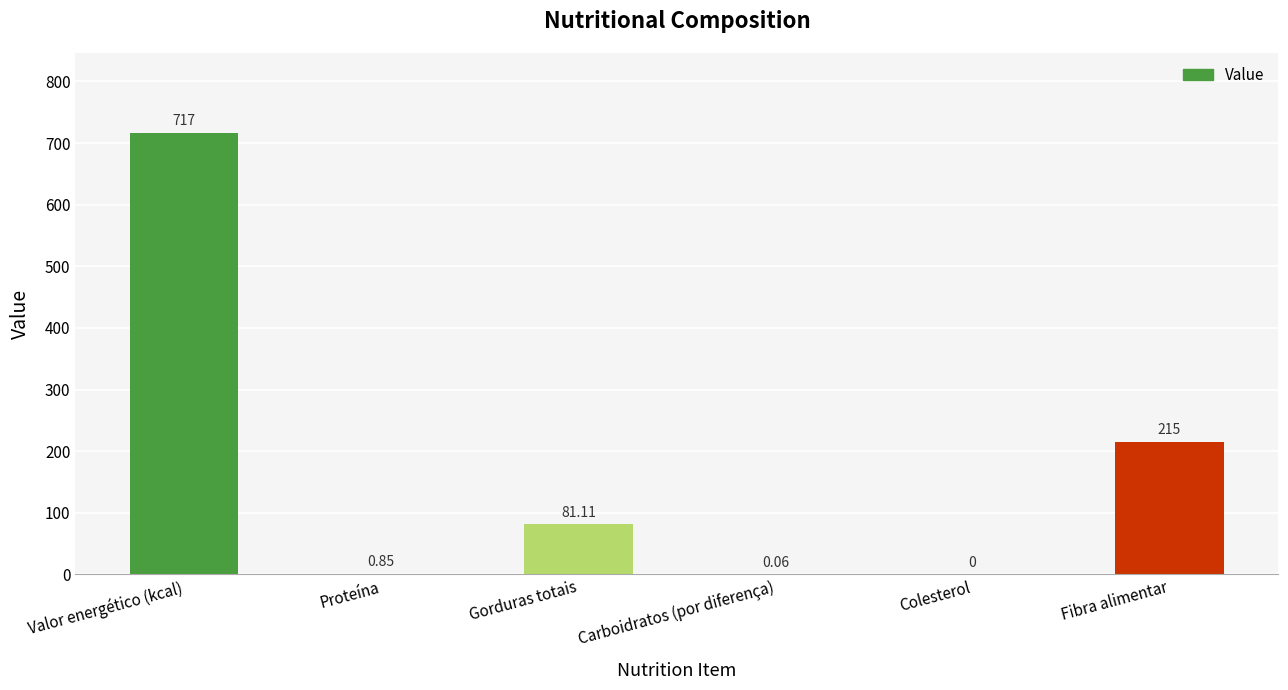

Which category has the highest value across all series?

Valor energético (kcal)